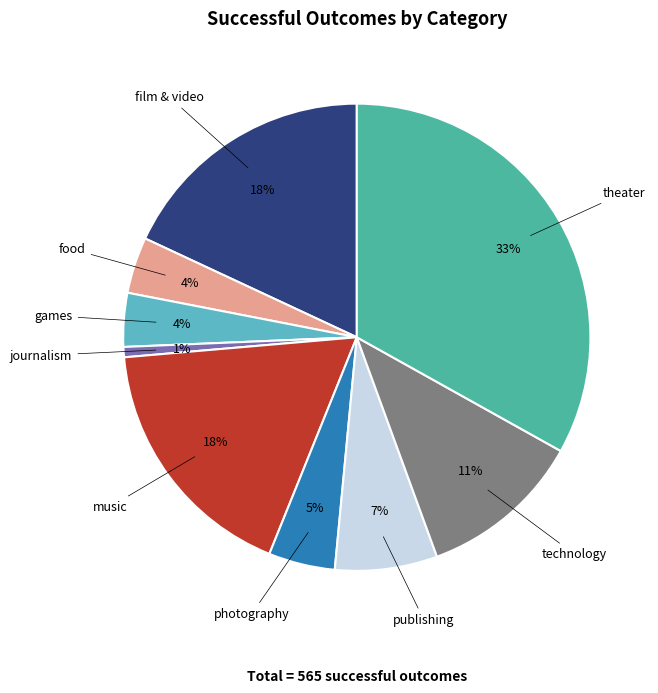

How many segments does this pie chart have?

9